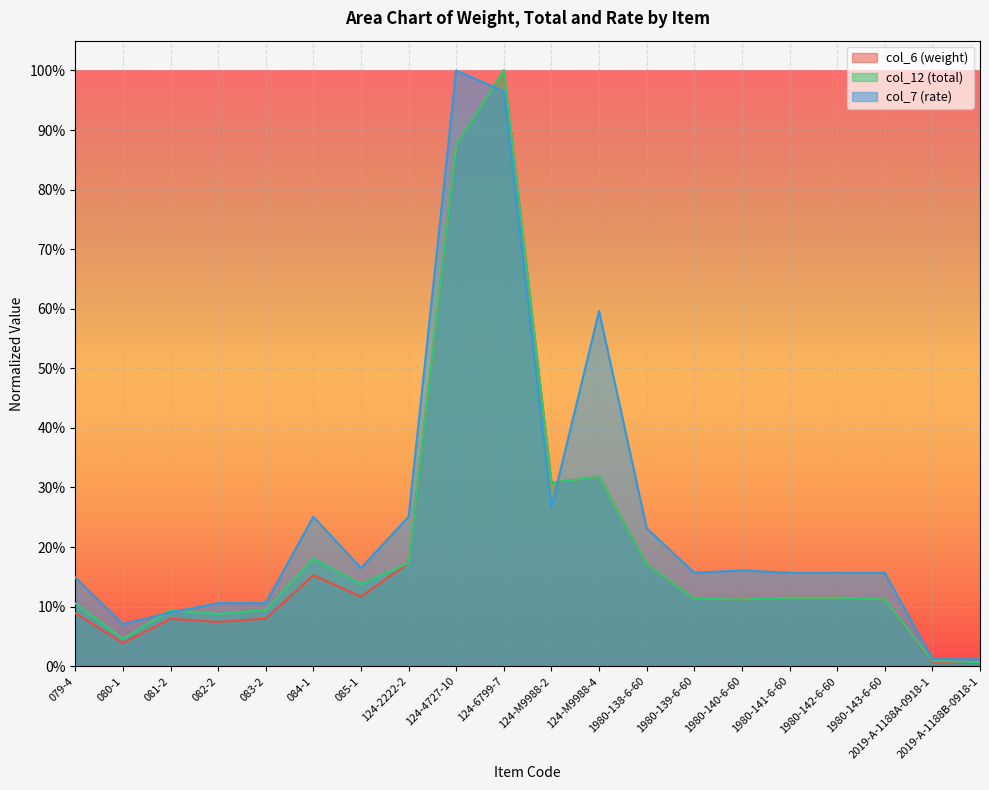

How many times do col_6 (weight) and col_7 (rate) cross each other?

2